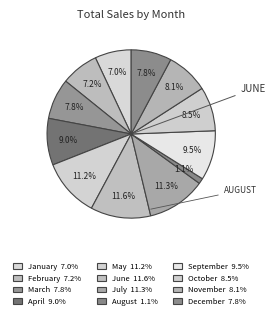

Count the number of slices in the pie.

12